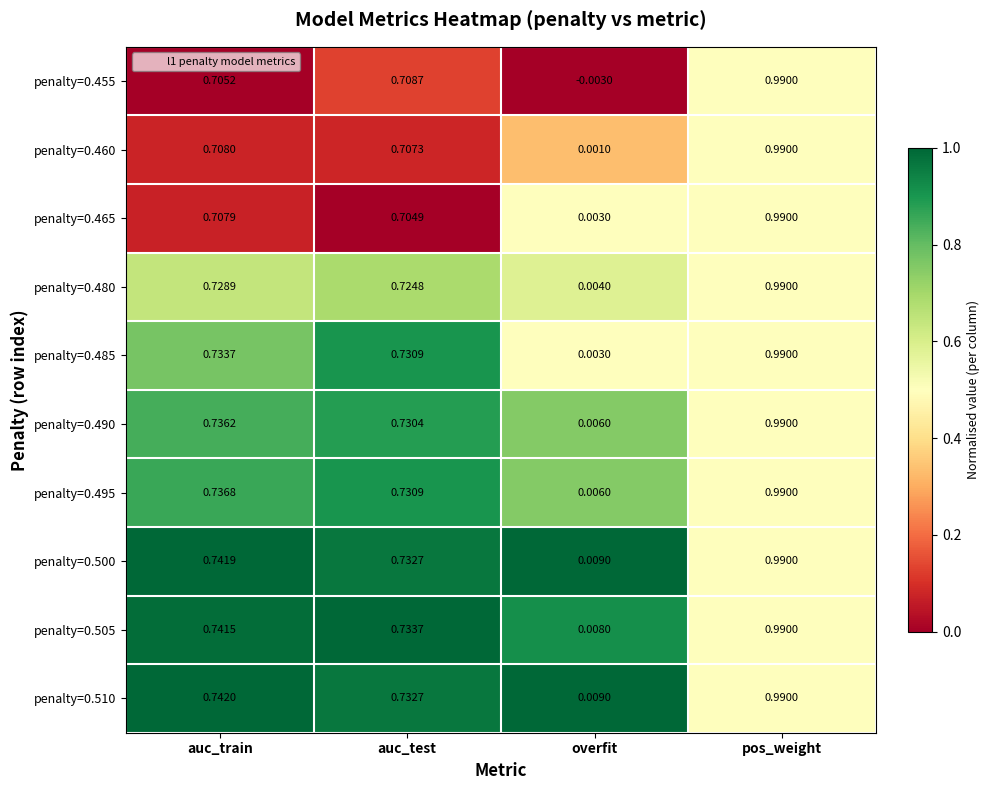

Where is penalty=0.455 nearest to the value 0?

overfit